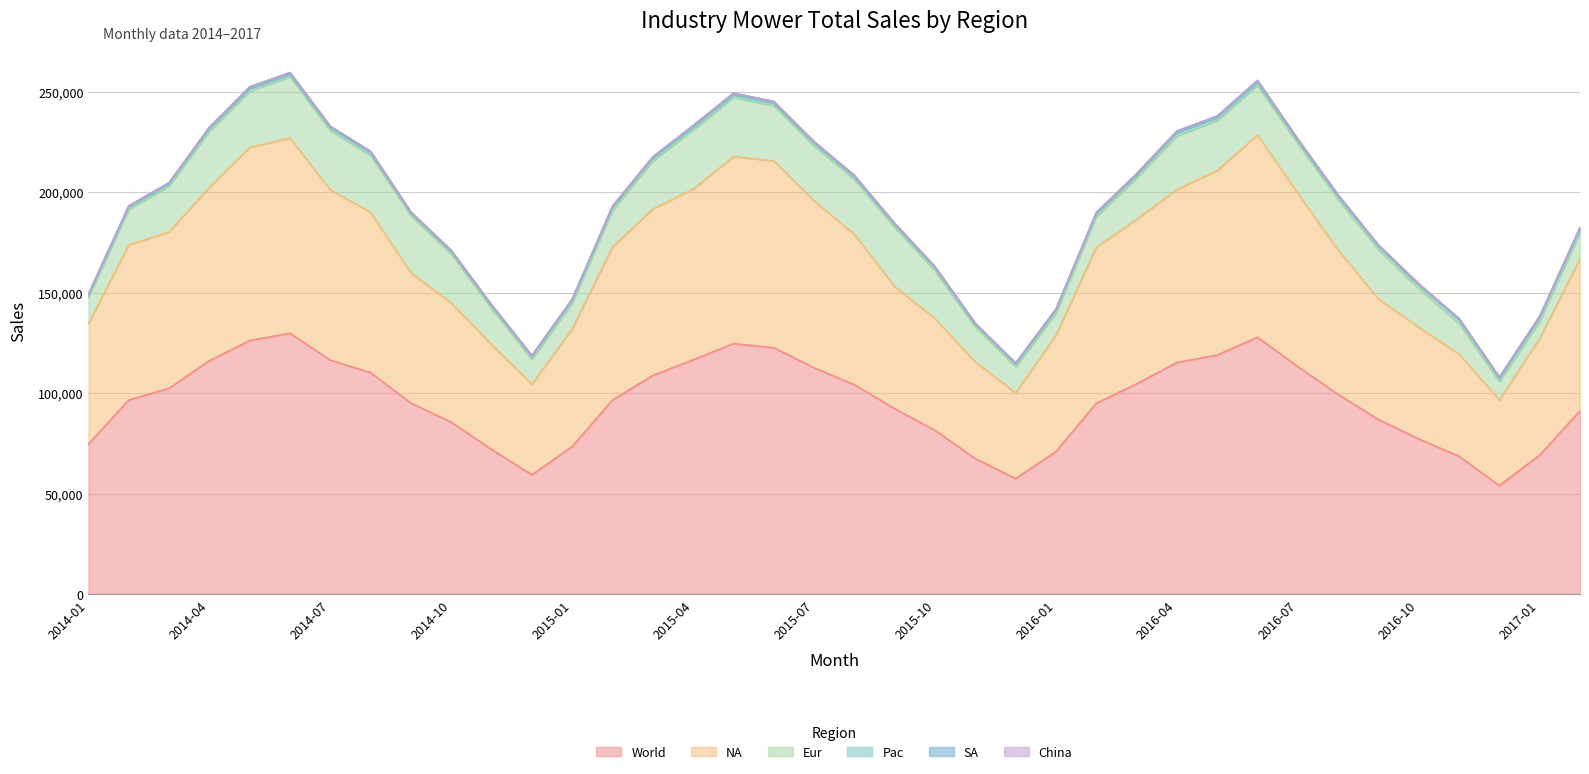

True or false: Eur has more than 2 interior local peaks.

True